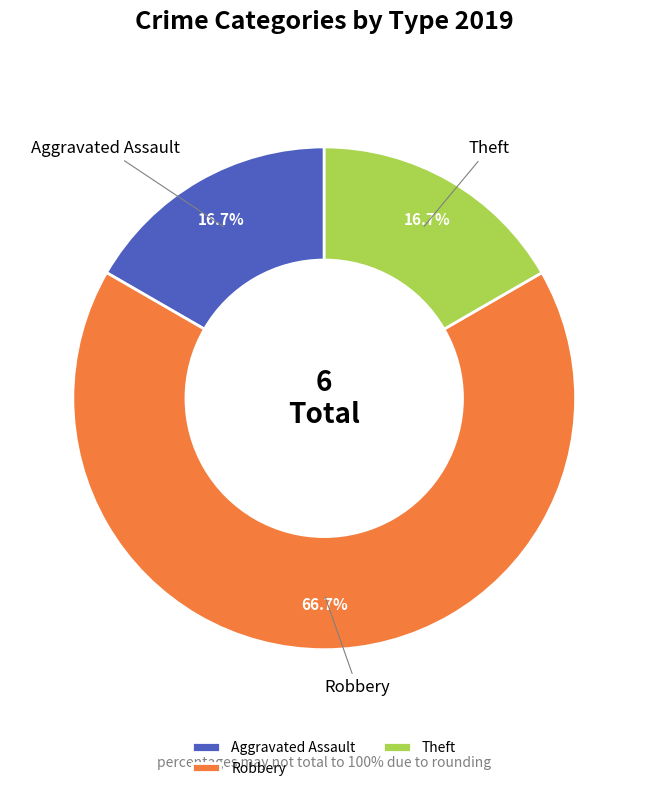

Which slice is the largest?

Robbery